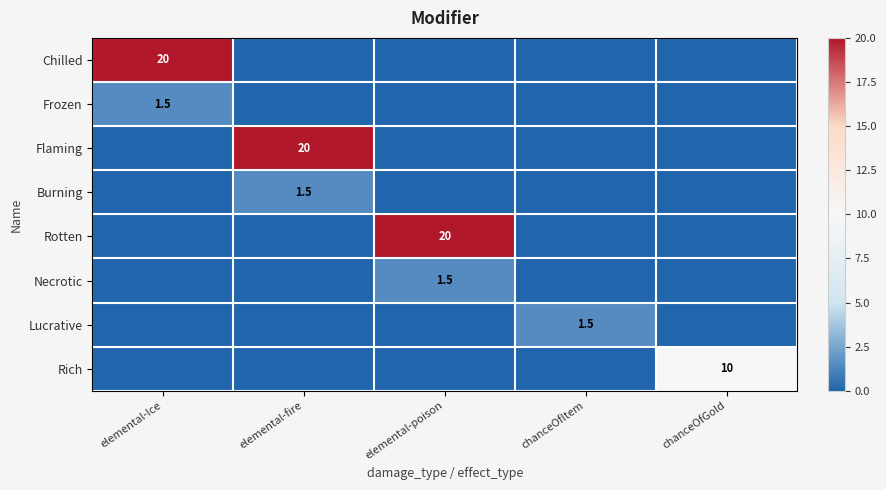

True or false: Chilled has a value of 20.0 at elemental-Ice.

True